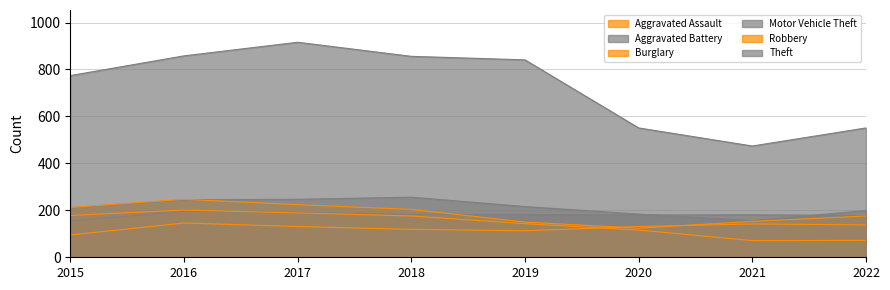

What is the difference between the maximum and minimum values in the Theft series?

442